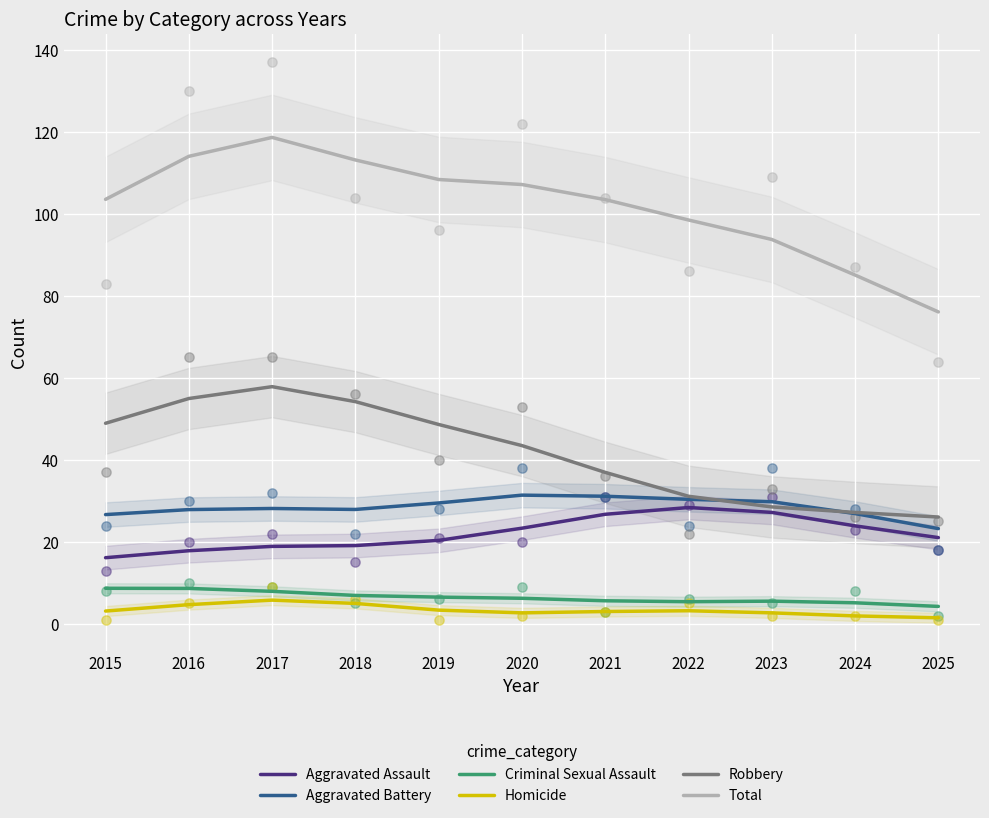

Which series has the largest total across all categories?

Total